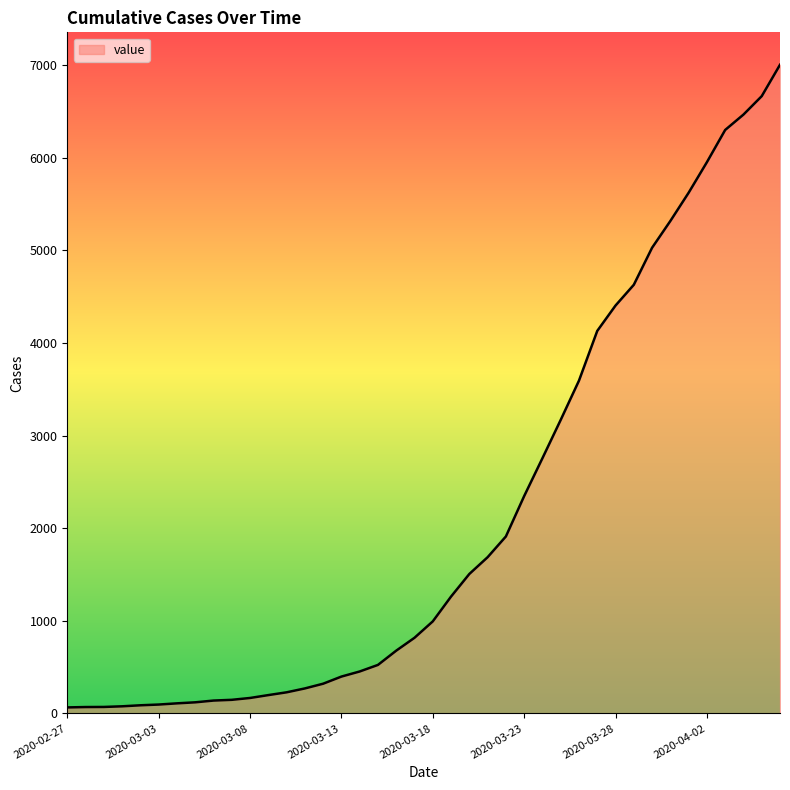

What is the difference between the maximum and minimum values?

6940